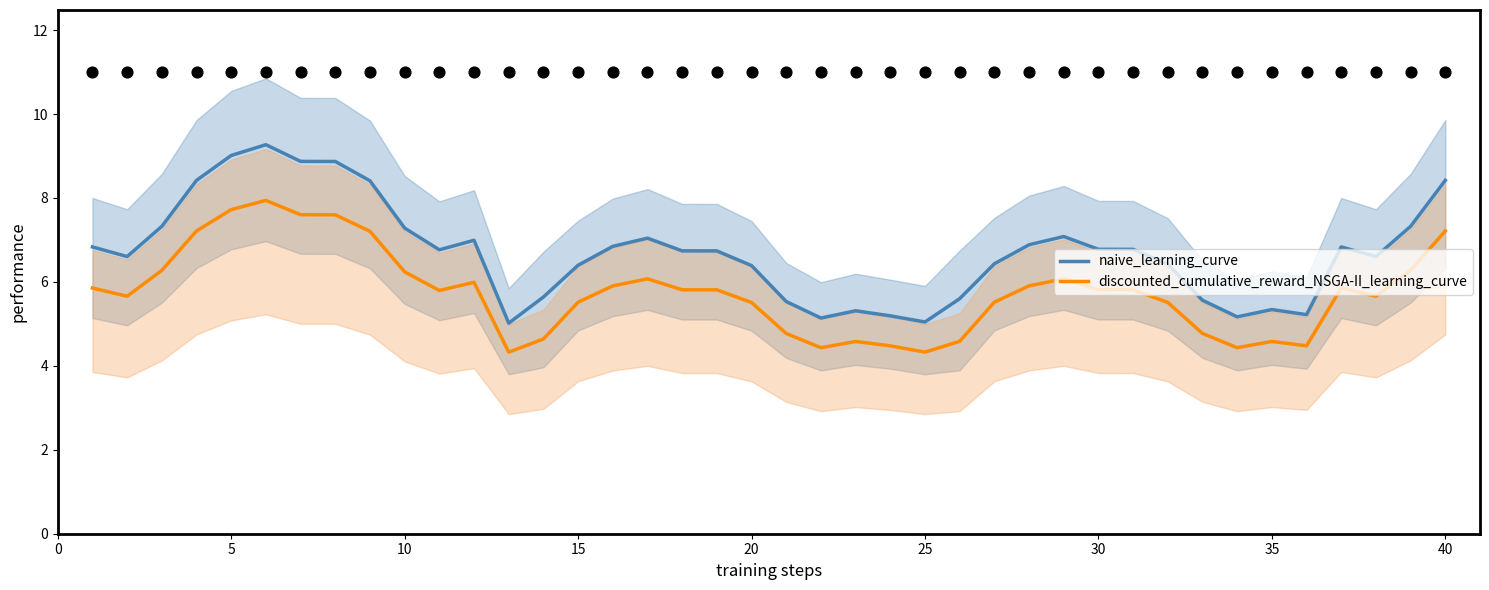

True or false: naive_learning_curve has a value of 1.6 at 10.

False